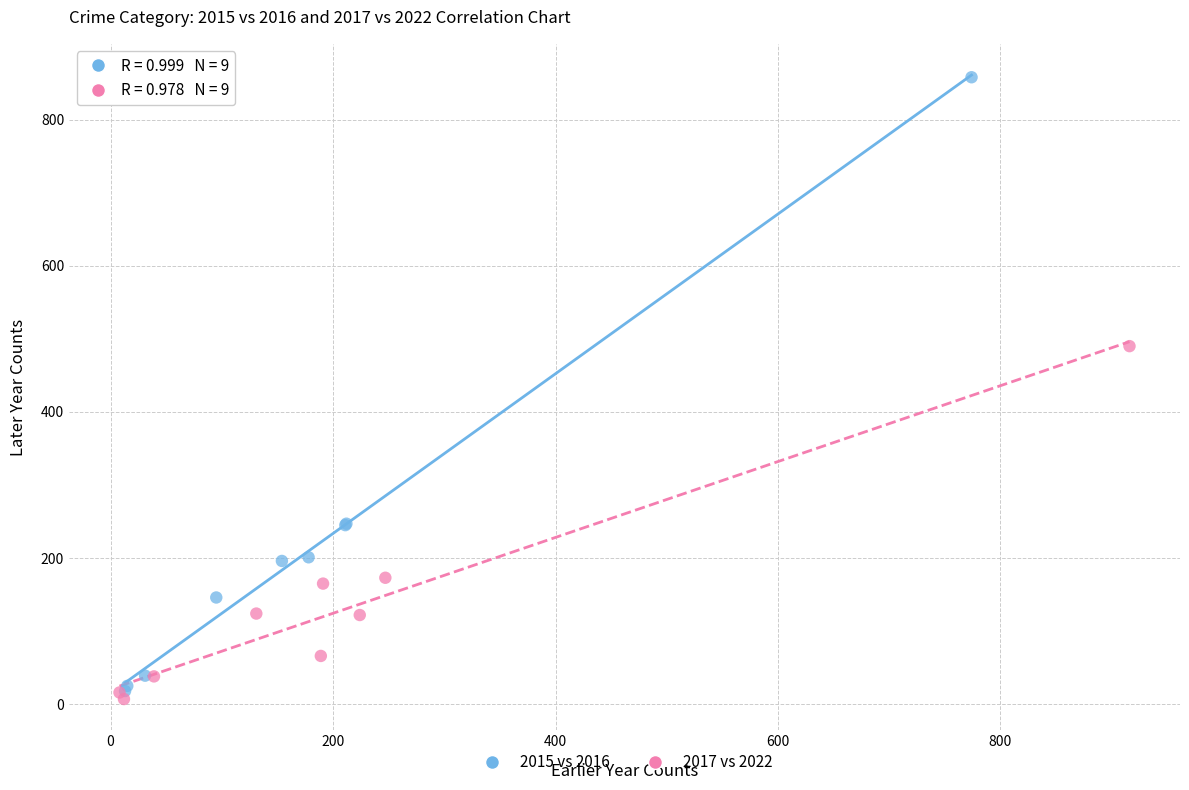

Which series contains the highest Y value?

2015 vs 2016